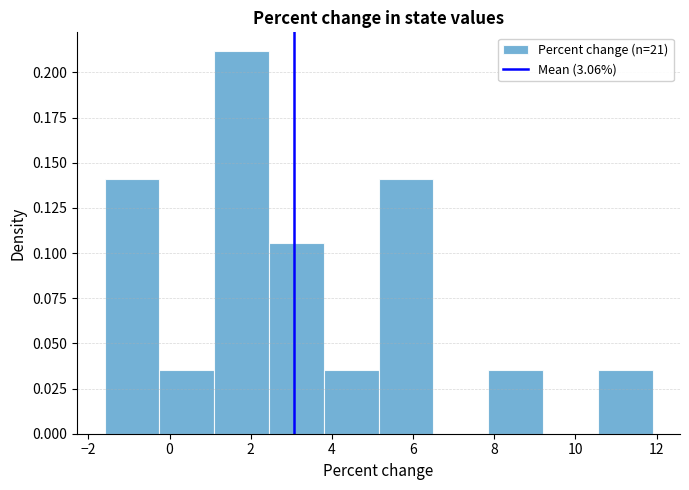

Which range on the x-axis has the tallest bar?

1.10 to 2.45